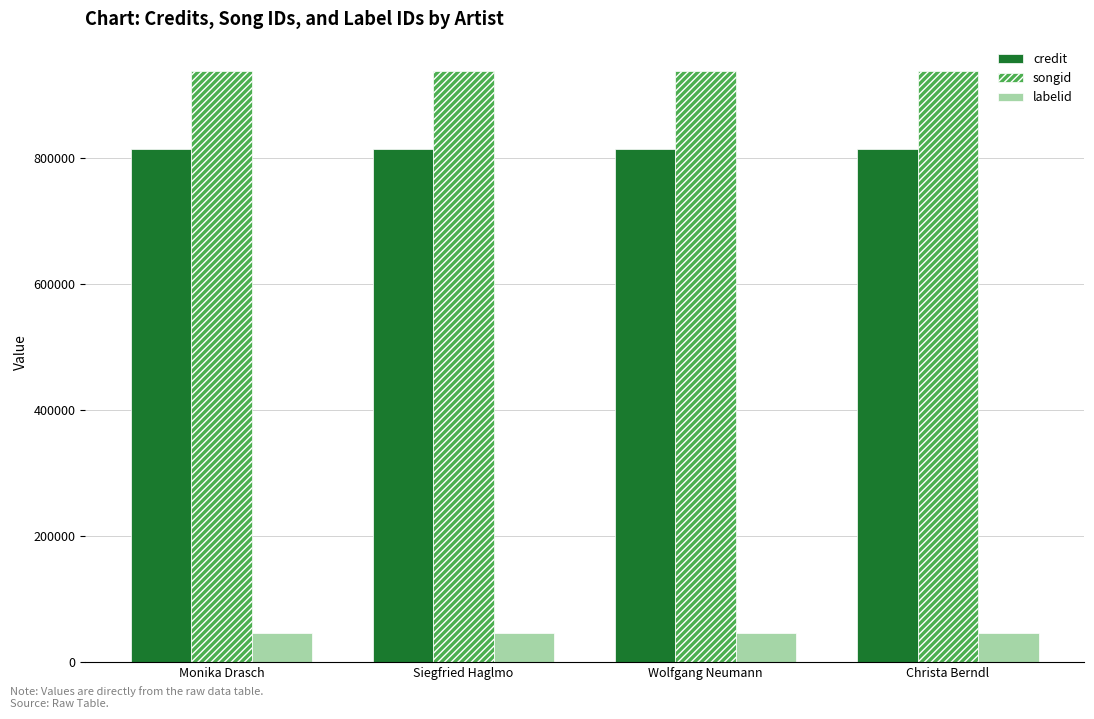

What is the difference between the highest and lowest values at Monika Drasch?

892715